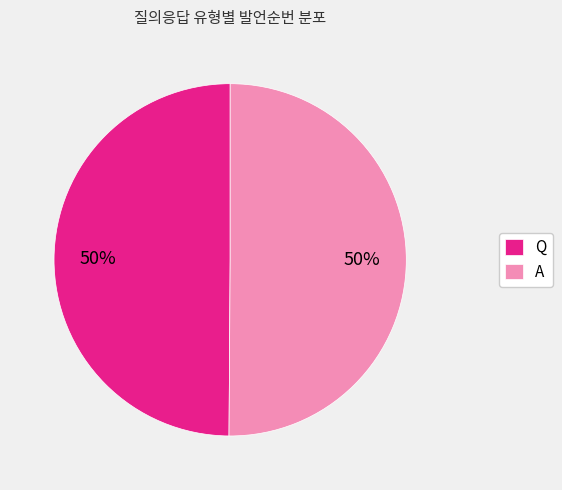

What percentage is the Q slice, to the nearest percent?

50%